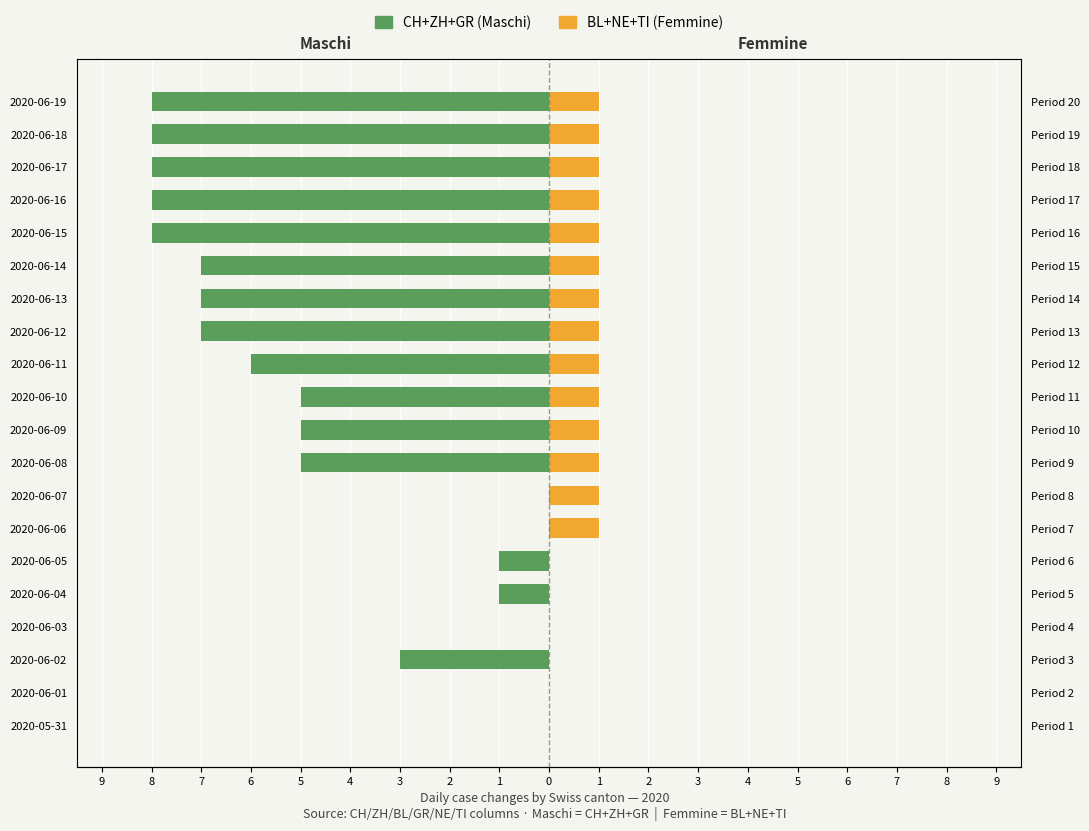

At how many categories does at least one series exceed -1?

20